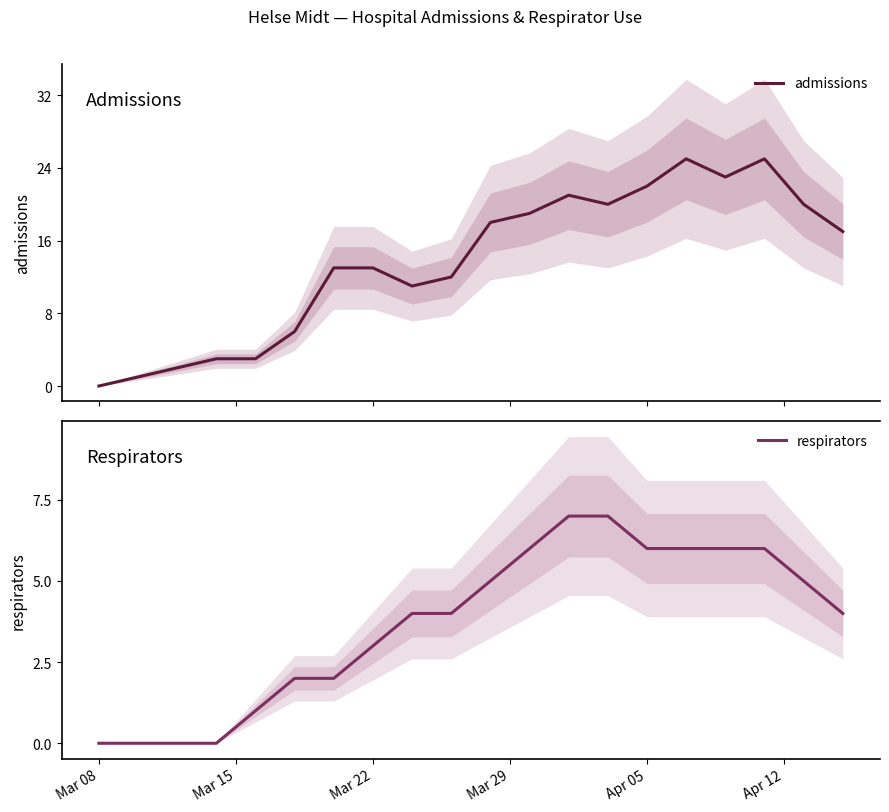

What is the maximum value for respirators?

7